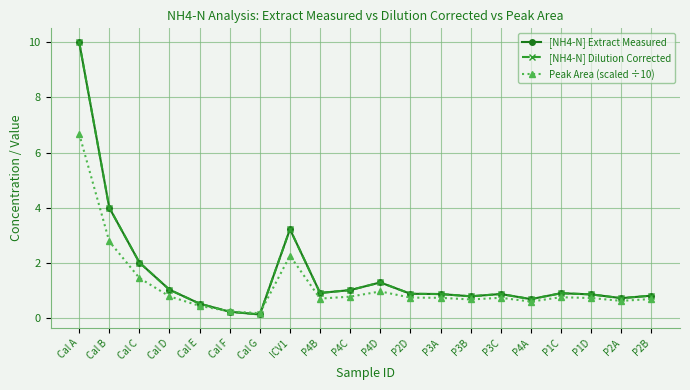

What is the label of the 6th point from the right?

P3C